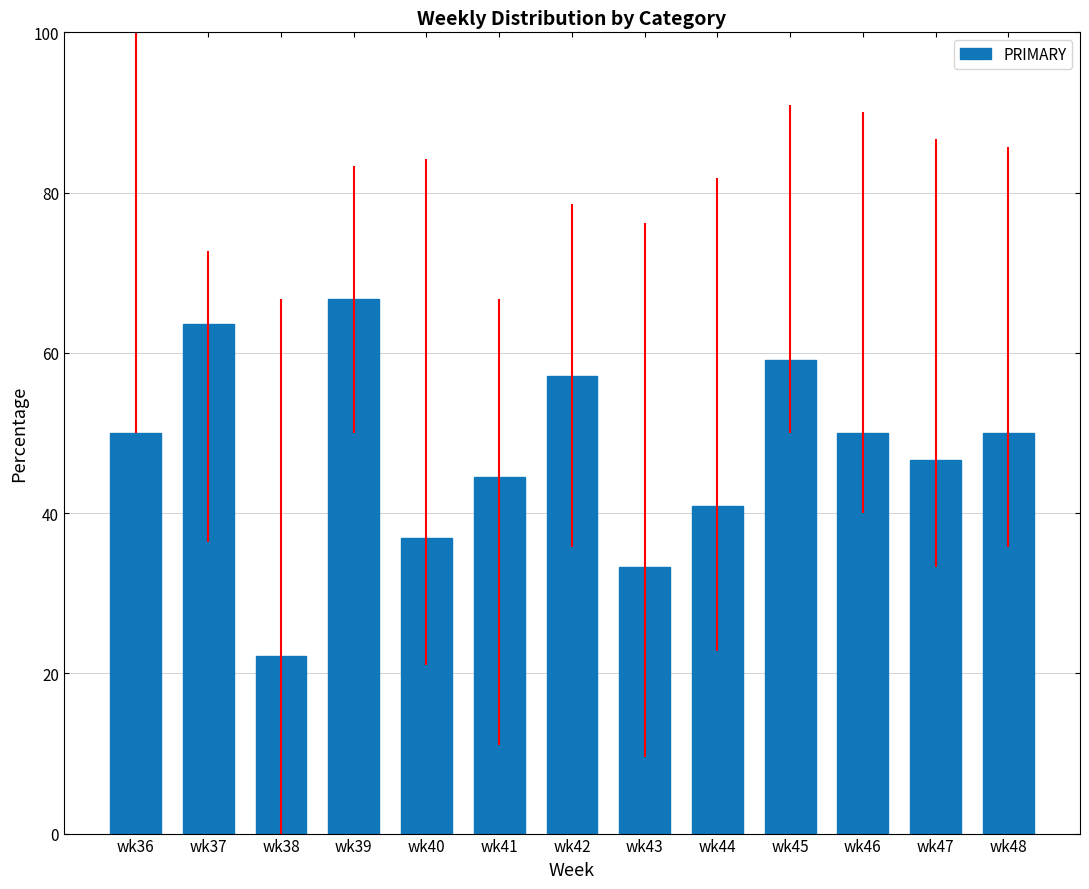

What is the ratio of the value at wk41 to the value at wk45?

0.8